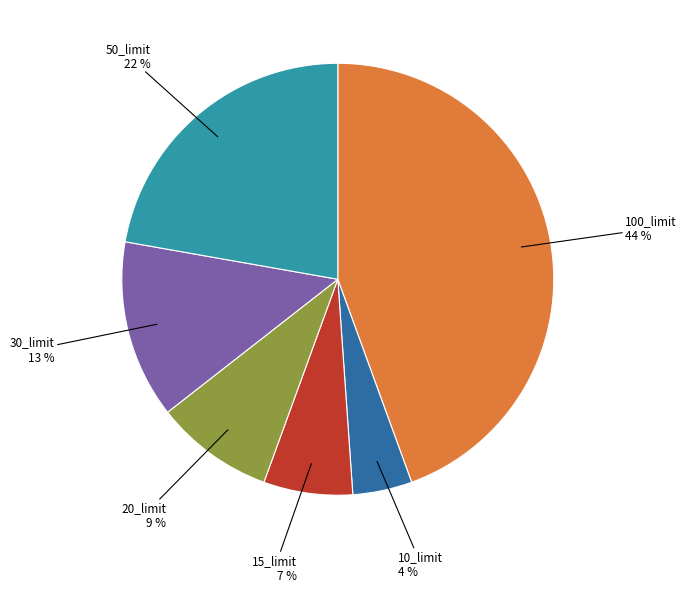

Does any single category account for the majority?

No